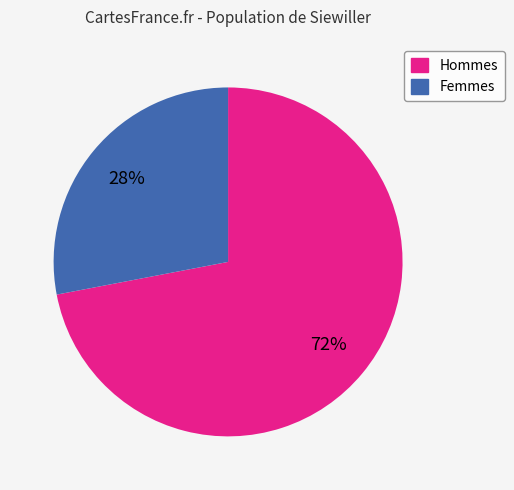

Count the number of slices in the pie.

2